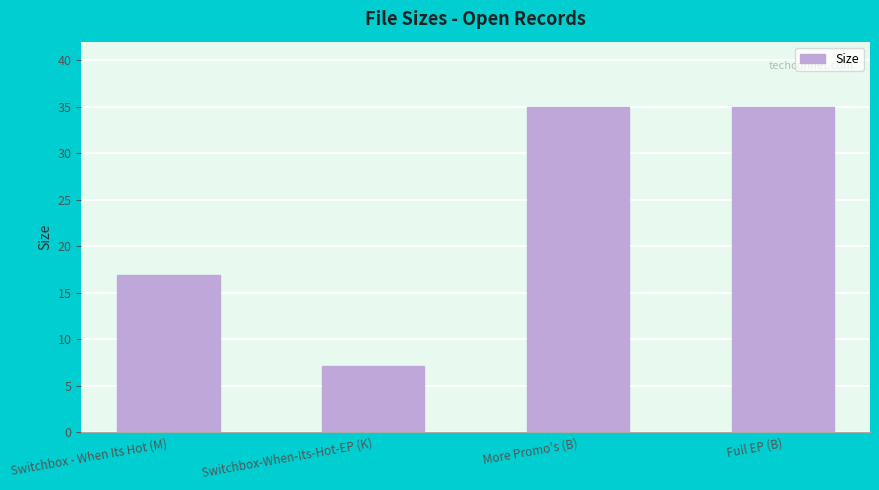

The value at Full EP (B) is 35.0. True or false?

True